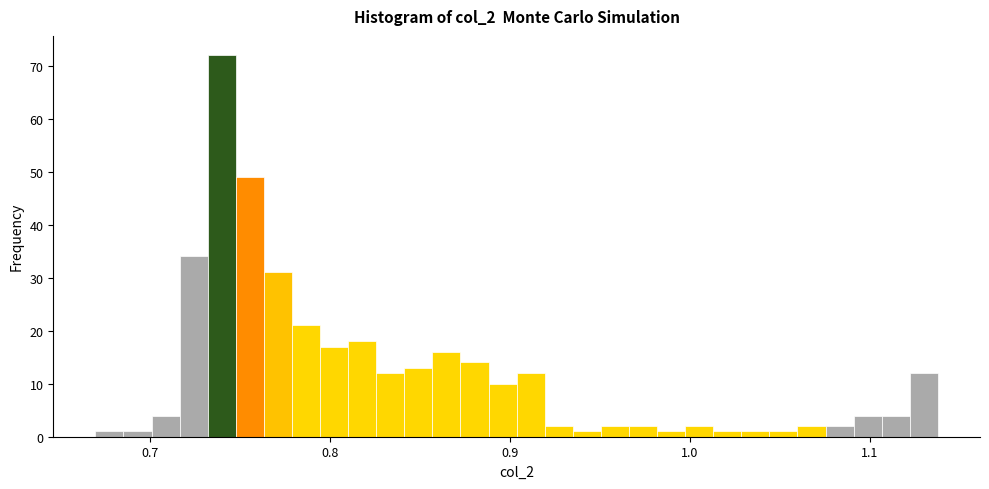

Around what value on the x-axis is the tallest bar? Give the approximate position of its centre, as read against the axis.

0.74